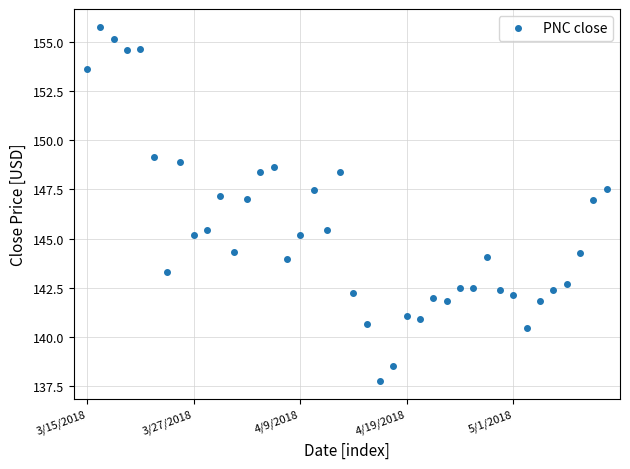

What is the maximum value shown in the chart?

155.8